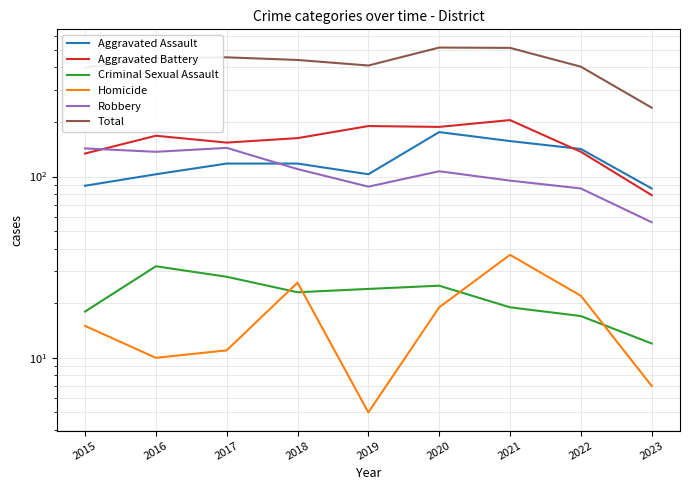

How many data points in Aggravated Battery are less than 163?

4